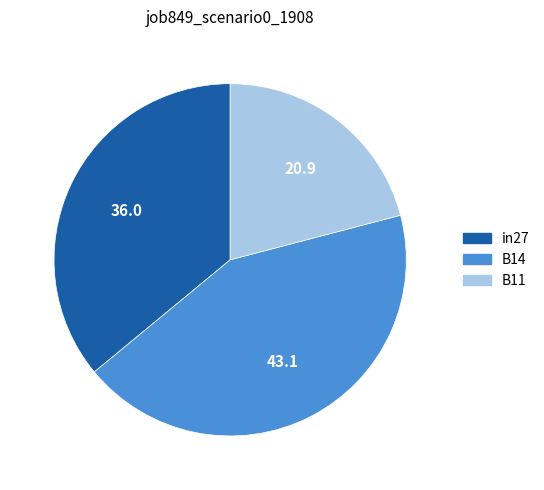

Between in27 and B14, which is larger?

B14